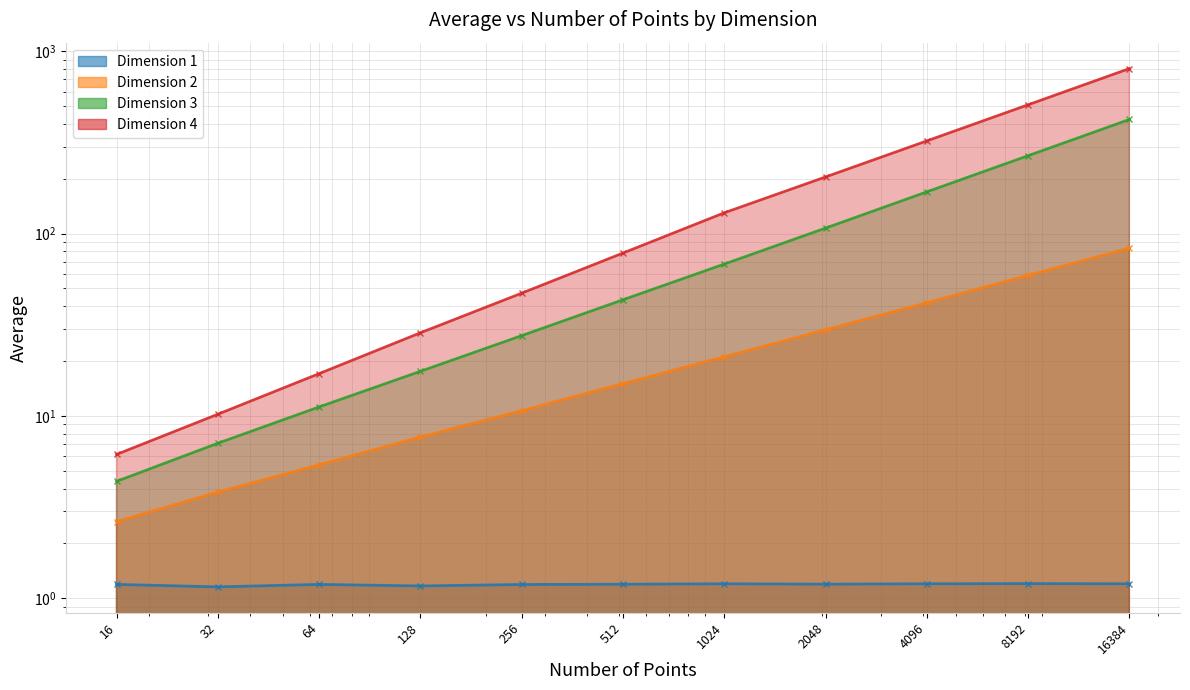

Count the number of data series in this chart.

4